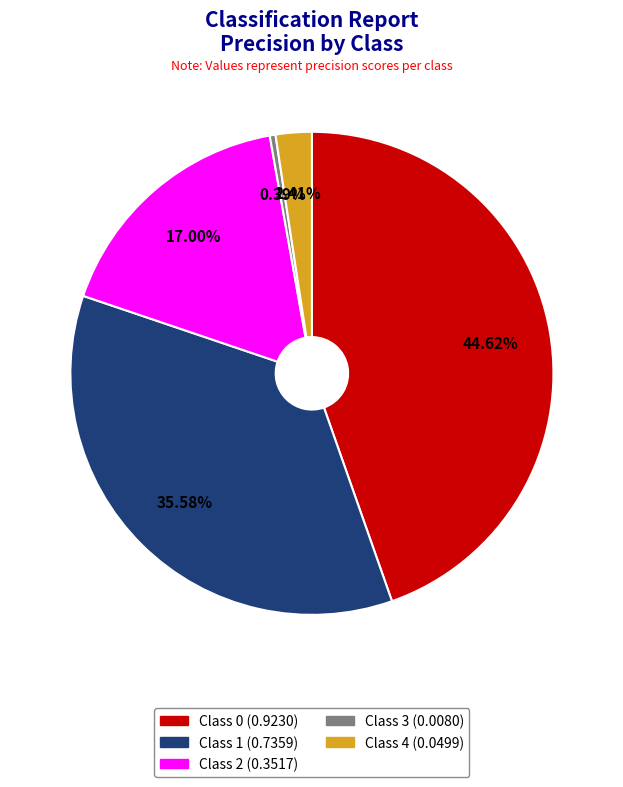

Does Class 0 (0.9230) account for over 50% of the chart?

No